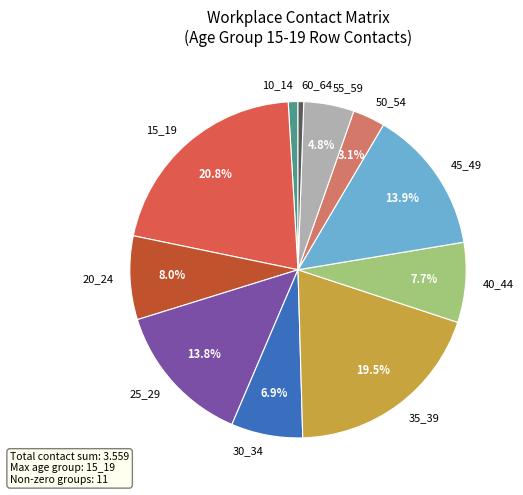

Does 60_64 account for over 50% of the chart?

No